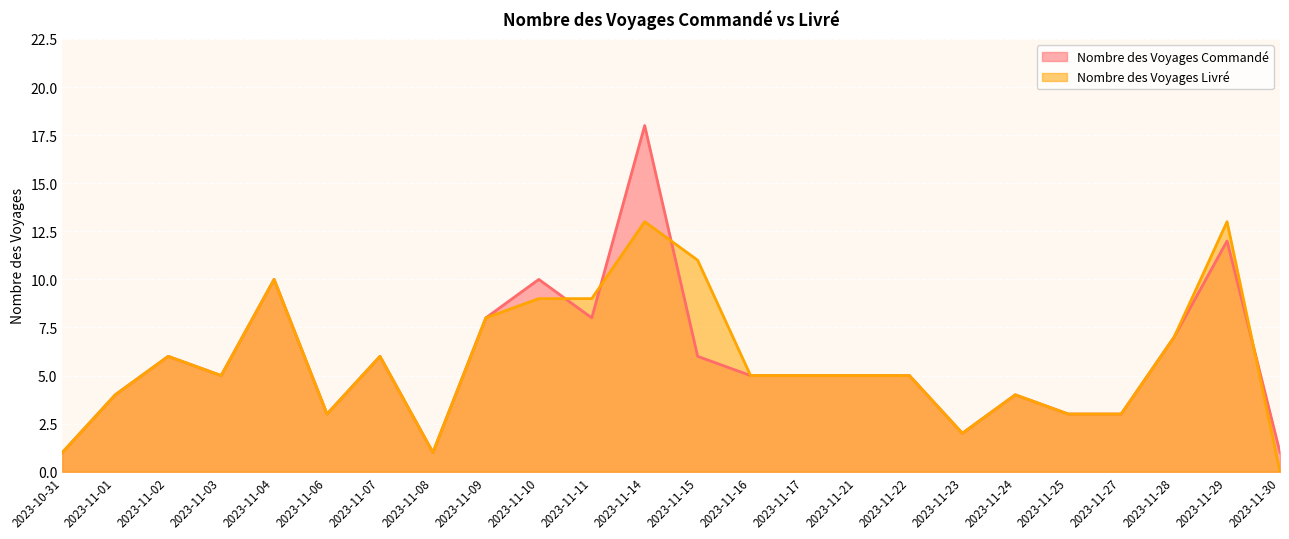

What are all the series names shown in the legend?

Nombre des Voyages Commandé, Nombre des Voyages Livré